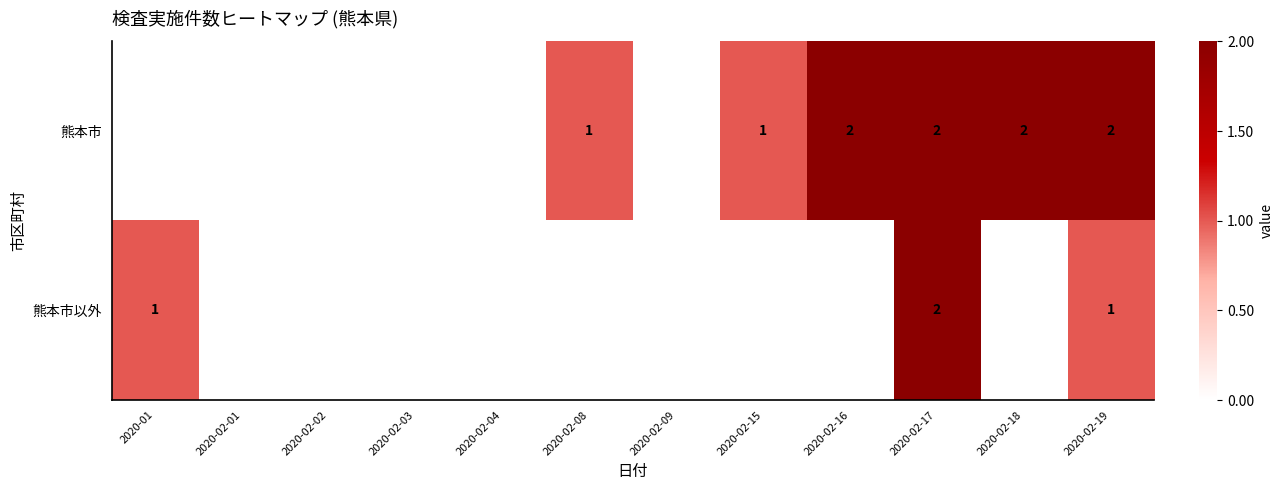

Is it true that 熊本市 equals 3 at 2020-02-16?

False